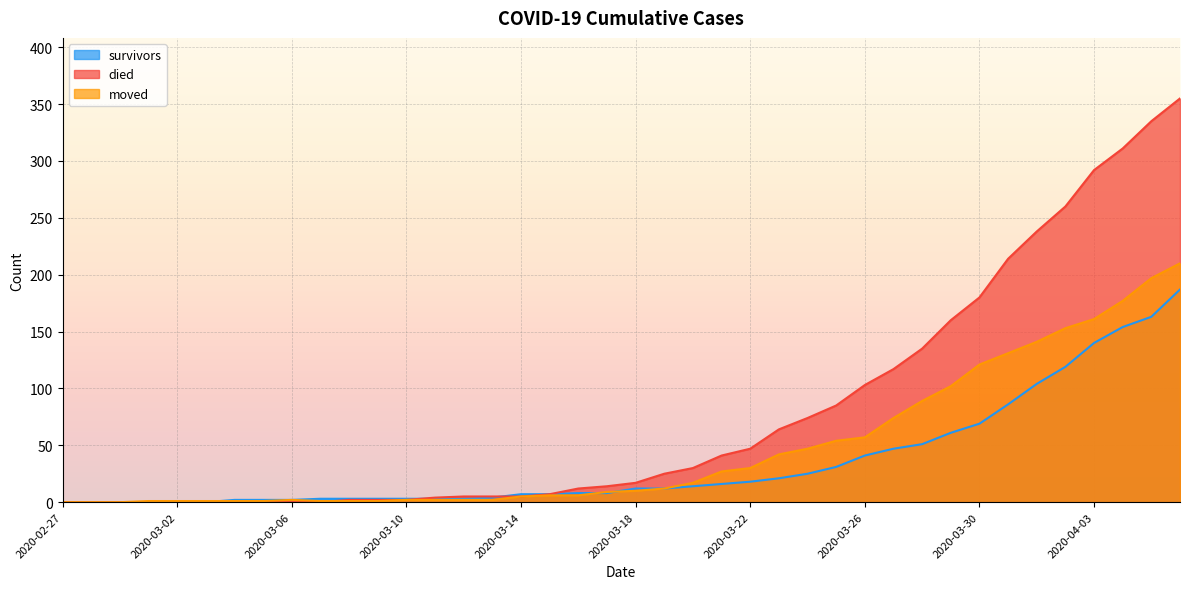

List the labels in order of died value, smallest first.

2020-02-27, 2020-02-28, 2020-02-29, 2020-03-01, 2020-03-02, 2020-03-03, 2020-03-04, 2020-03-05, 2020-03-06, 2020-03-07, 2020-03-08, 2020-03-09, 2020-03-10, 2020-03-11, 2020-03-12, 2020-03-13, 2020-03-14, 2020-03-15, 2020-03-16, 2020-03-17, 2020-03-18, 2020-03-19, 2020-03-20, 2020-03-21, 2020-03-22, 2020-03-23, 2020-03-24, 2020-03-25, 2020-03-26, 2020-03-27, 2020-03-28, 2020-03-29, 2020-03-30, 2020-03-31, 2020-04-01, 2020-04-02, 2020-04-03, 2020-04-04, 2020-04-05, 2020-04-06